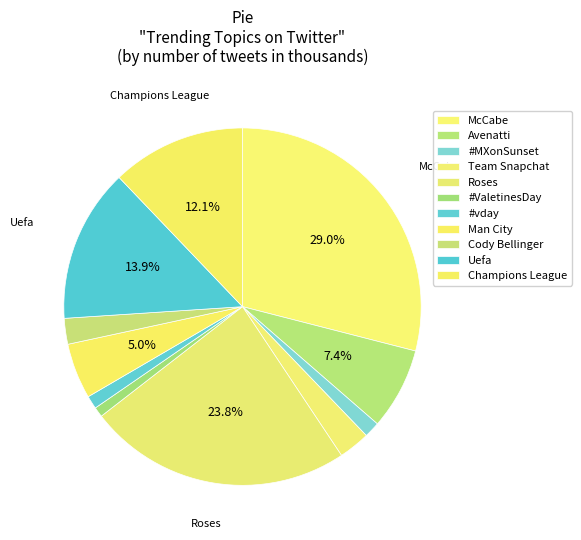

What is the change in value from Team Snapchat to Roses?

+299.6